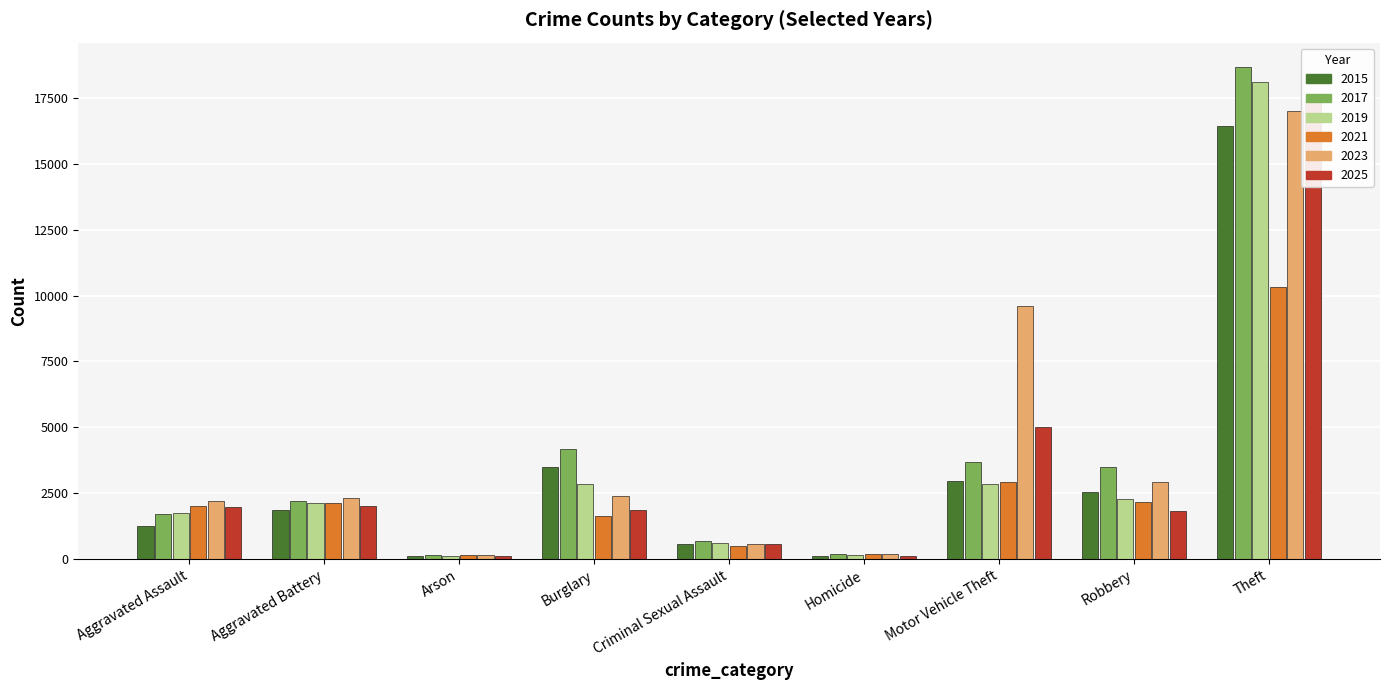

What is the sum of all 2015 values?

29397